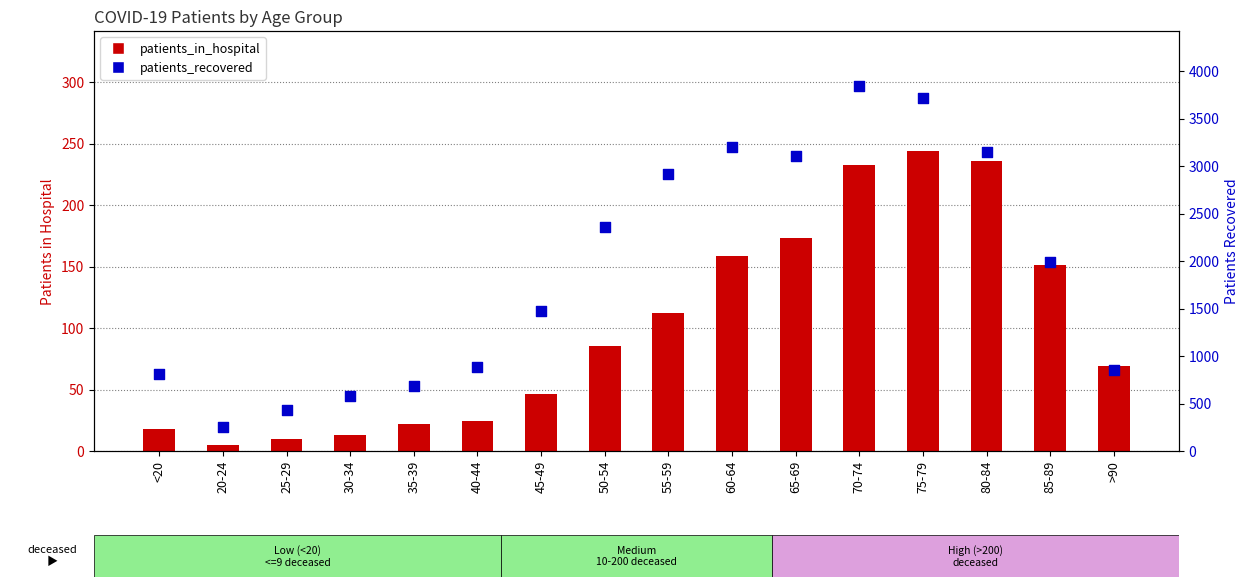

At how many categories does at least one series exceed 3476?

2